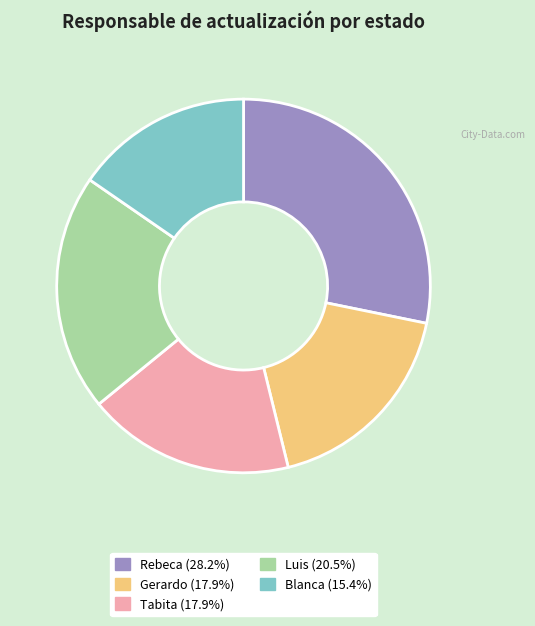

Approximately how many times larger is the value at Blanca compared to Gerardo?

0.9